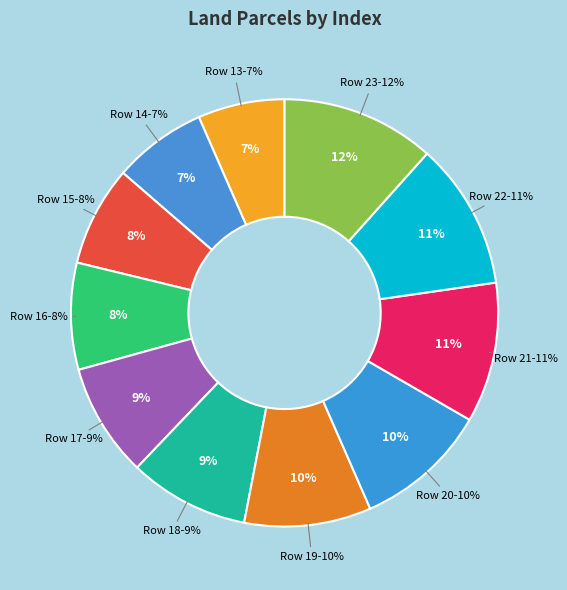

To the nearest percent, what is the combined percentage of Row 17 and Row 14?

16%